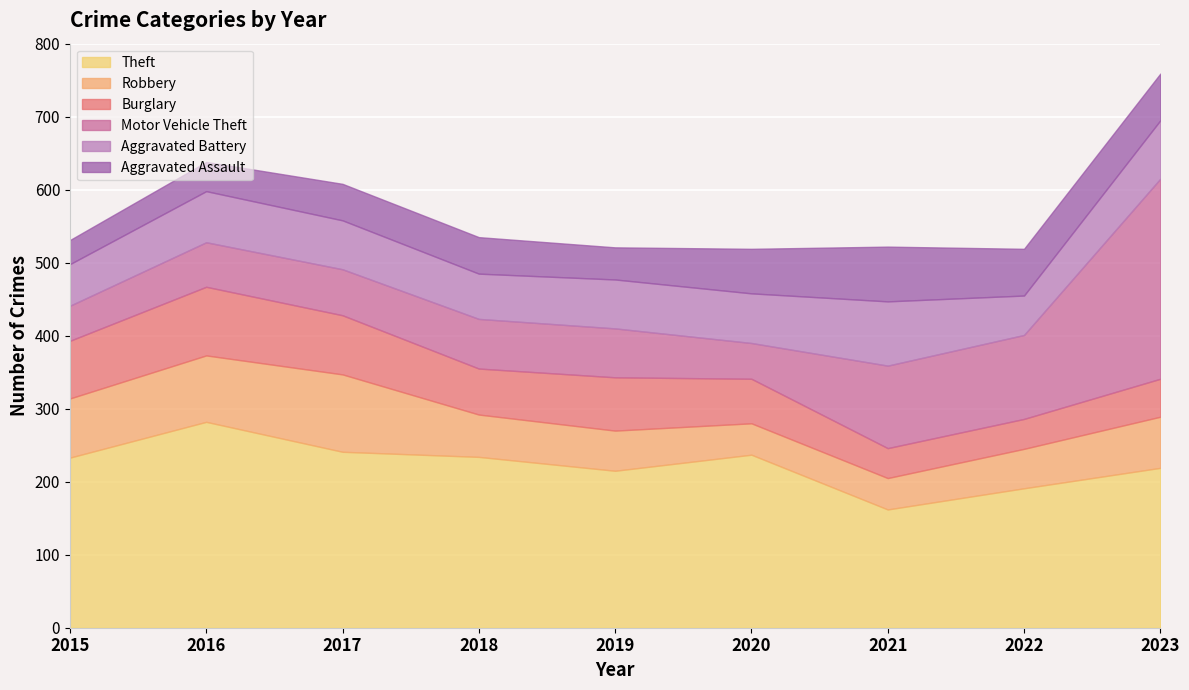

List the series in order of their peak value, lowest first.

Aggravated Assault, Aggravated Battery, Burglary, Robbery, Motor Vehicle Theft, Theft